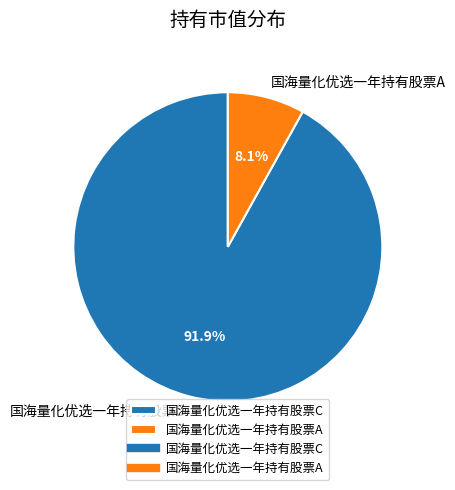

Is there any slice that represents more than half of the pie?

Yes